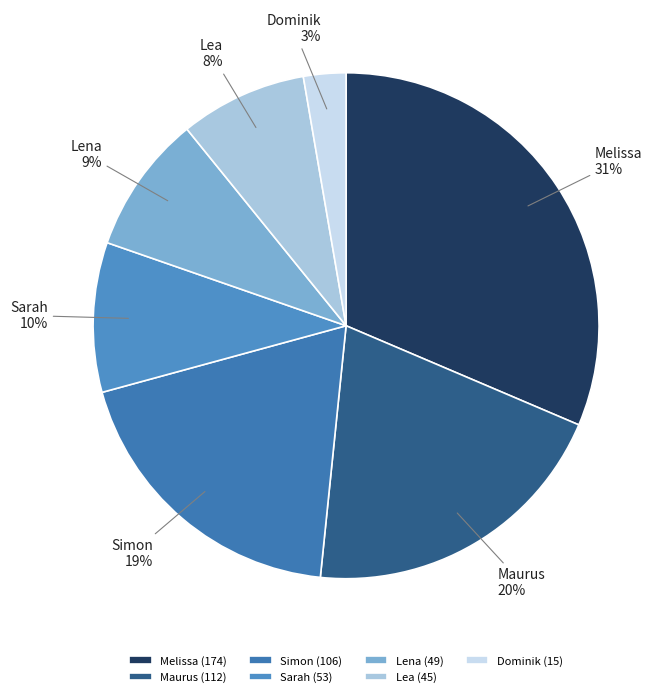

Which has a higher value, Melissa or Sarah?

Melissa